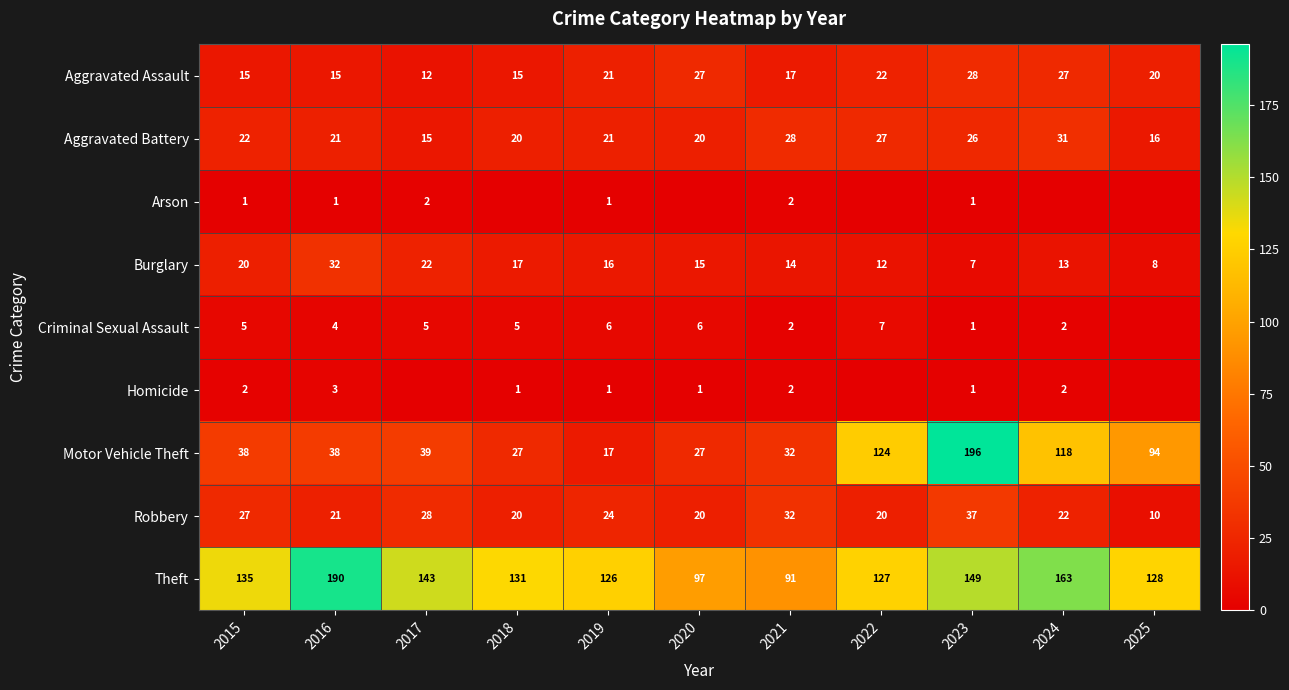

How many values in the Burglary series are below 15?

5